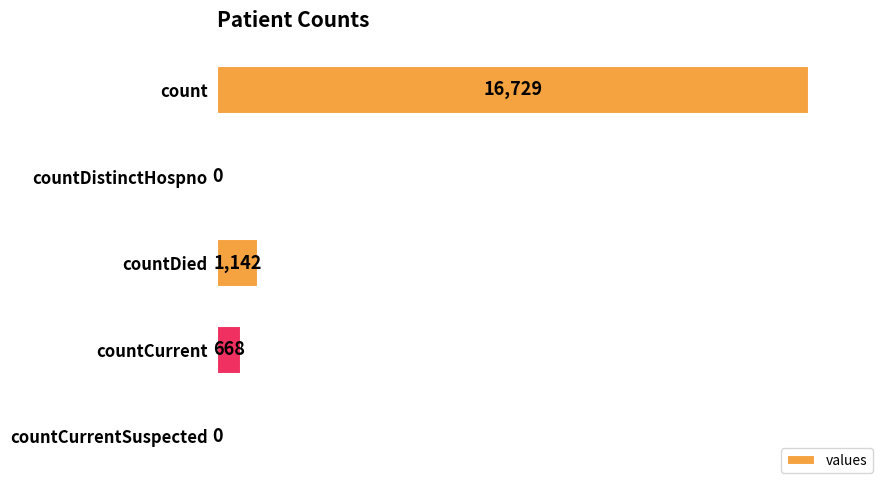

The chart shows a value of 0 at countDistinctHospno. True or false?

True